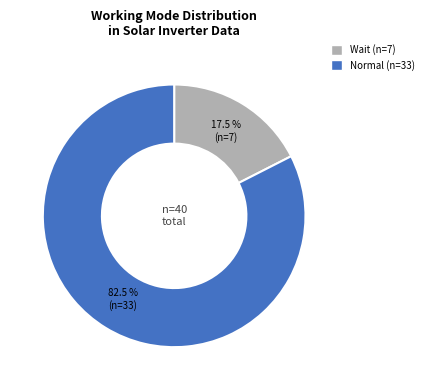

Between Wait and Normal, which is larger?

Normal